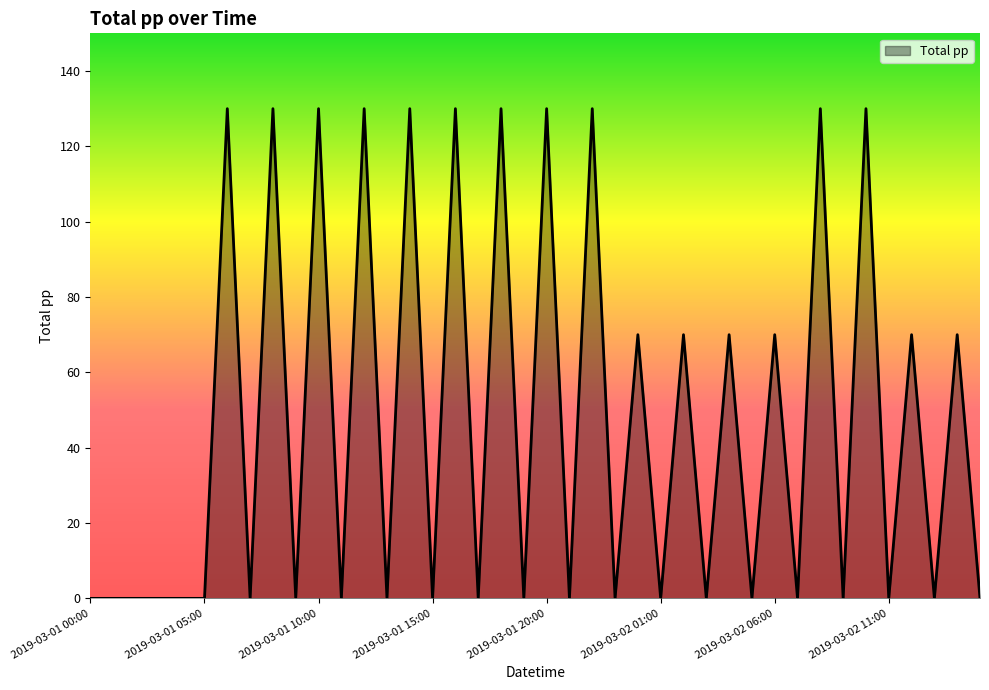

Count the number of data series in this chart.

1